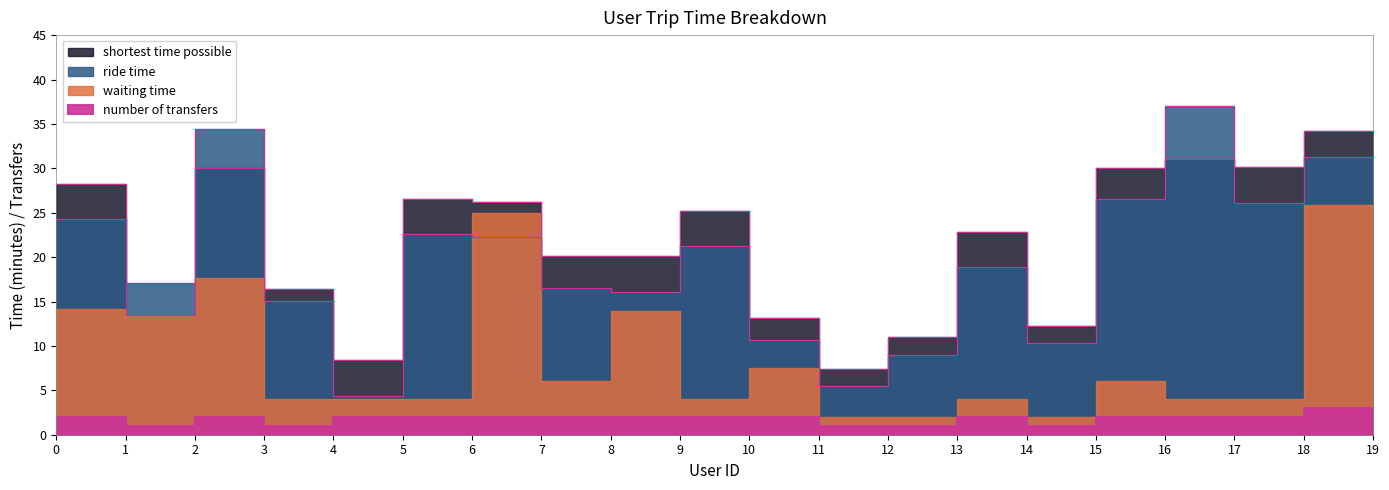

Which series changed the most between 15 and 16?

ride time